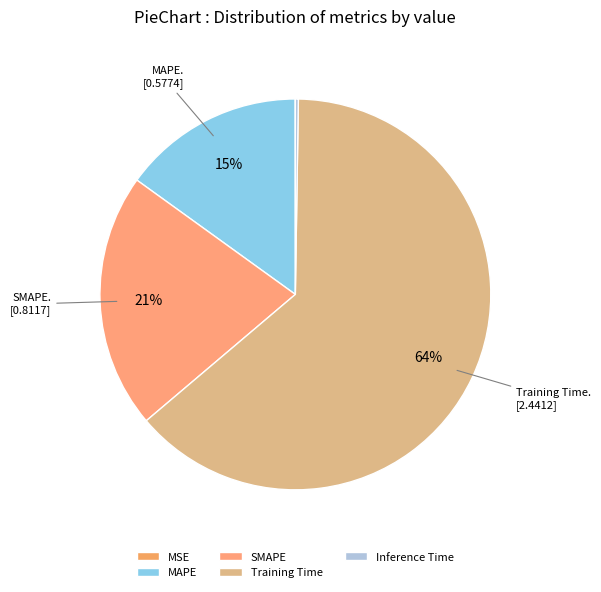

Is there a majority slice in this chart?

Yes